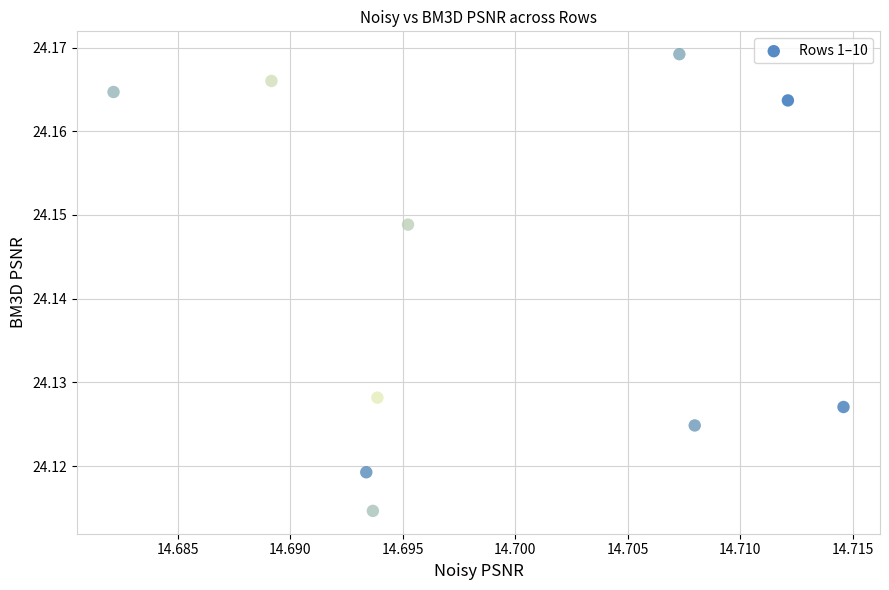

What is the average X value?

14.7